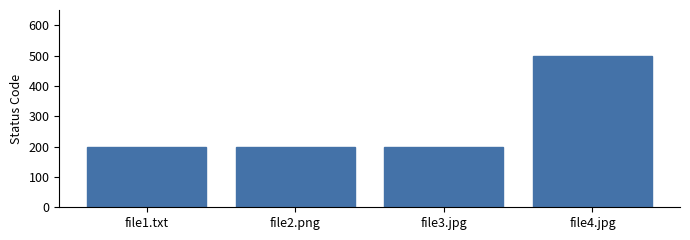

What is the sum of all values?

1100